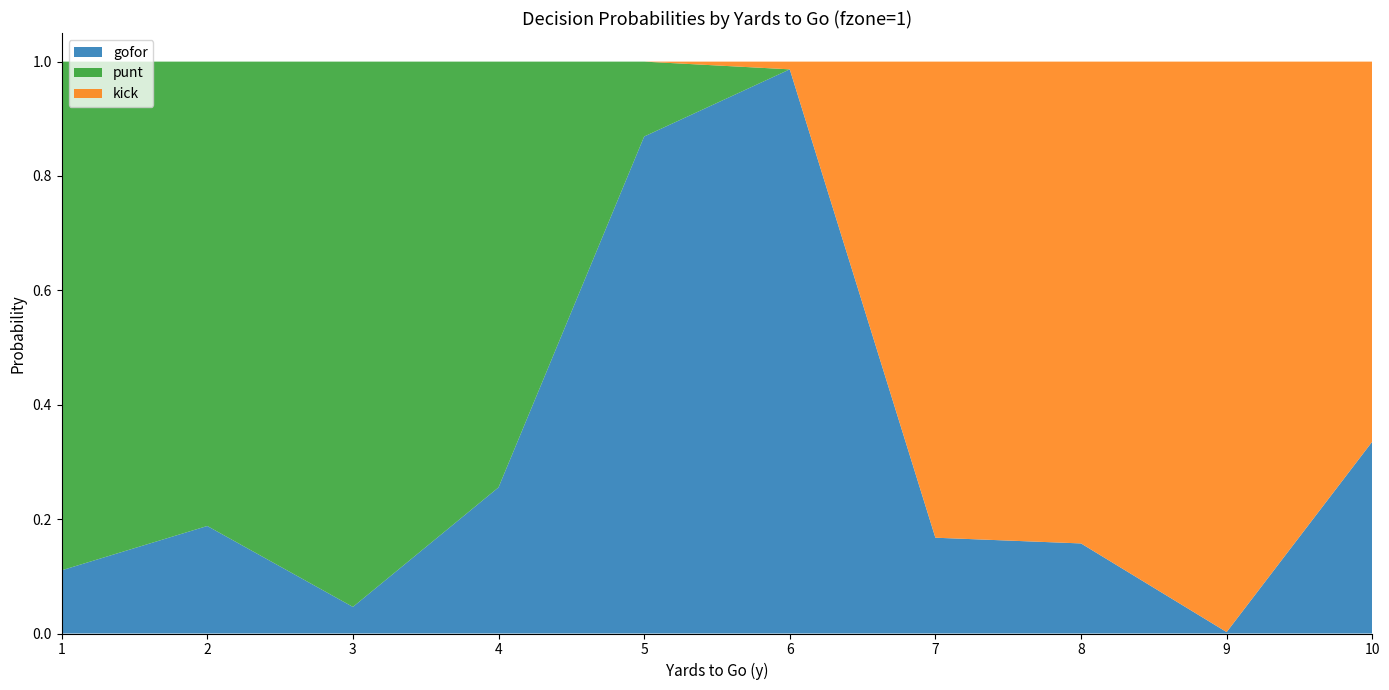

Reading left to right, extract all data points from this chart.

gofor: 1=0.1	2=0.2	3=0.0	4=0.3	5=0.9	6=1.0	7=0.2	8=0.2	9=0.0	10=0.3
punt: 1=0.9	2=0.8	3=1.0	4=0.7	5=0.1	6=0.0	7=0.0	8=0.0	9=0.0	10=0.0
kick: 1=0.0	2=0.0	3=0.0	4=0.0	5=0.0	6=0.0	7=0.8	8=0.8	9=1.0	10=0.7